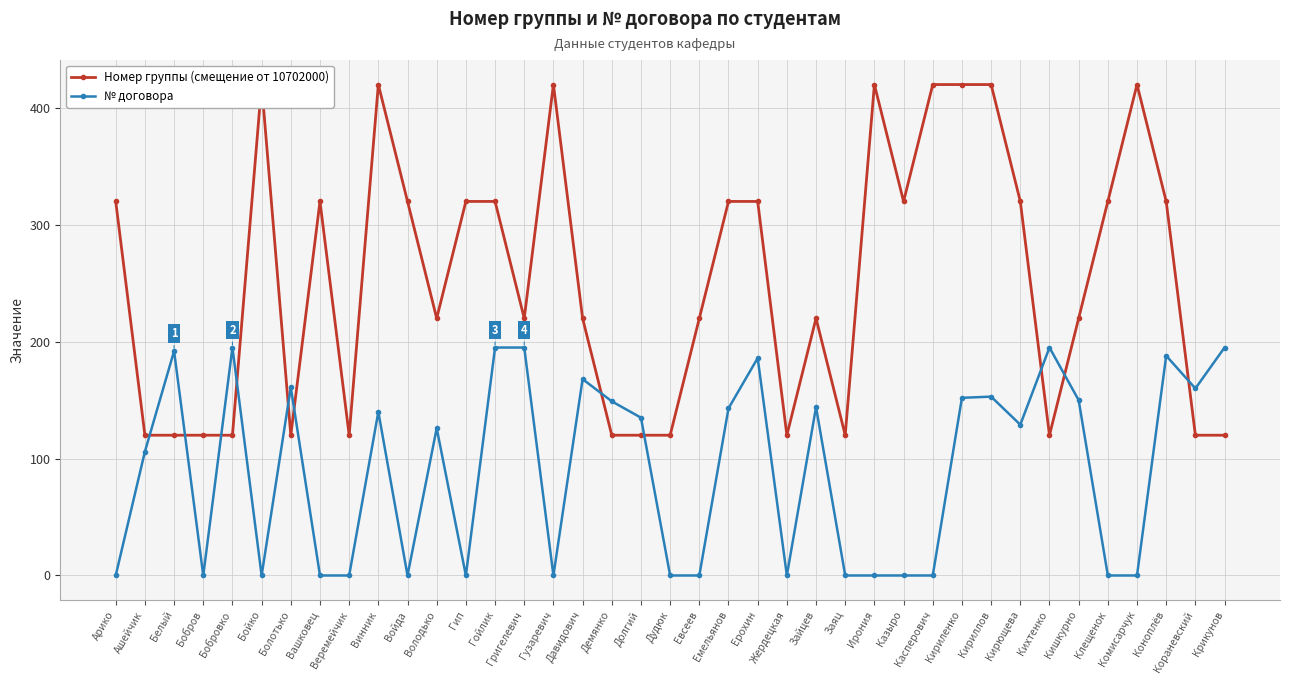

What is the difference between the № договора values at Болотько and Кирющева?

32